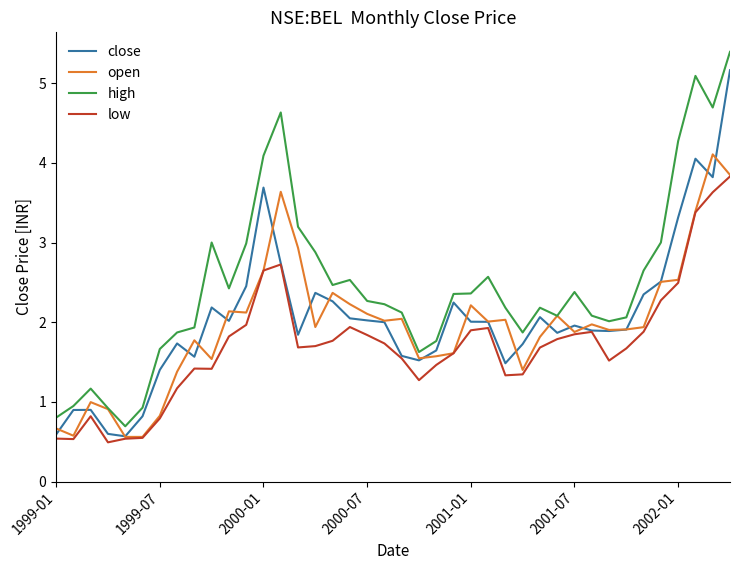

List the series in order of their peak value, lowest first.

low, open, close, high